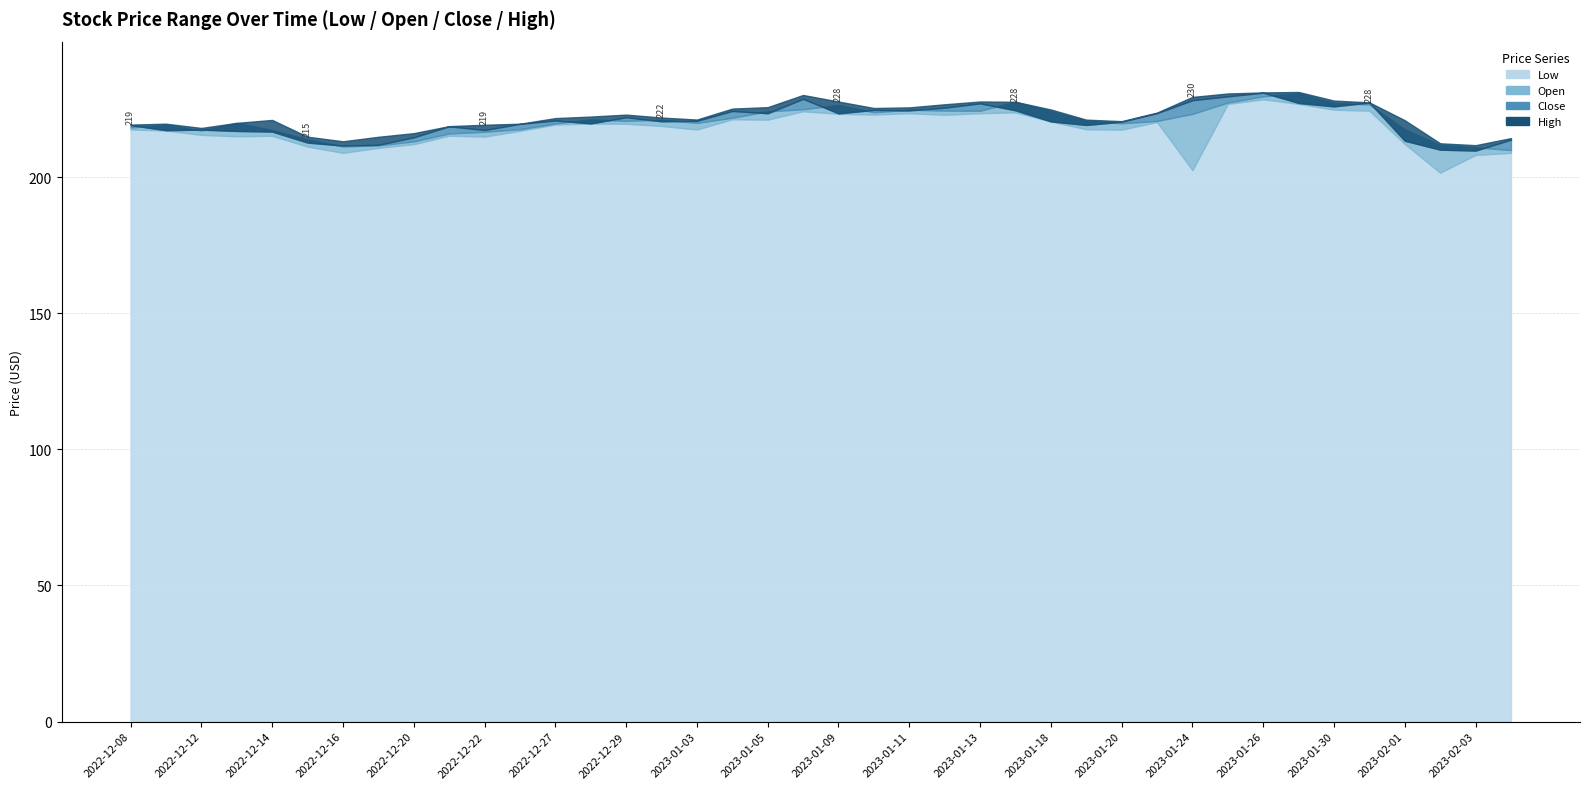

What is the value of the High point at the 39th from the left?

211.8